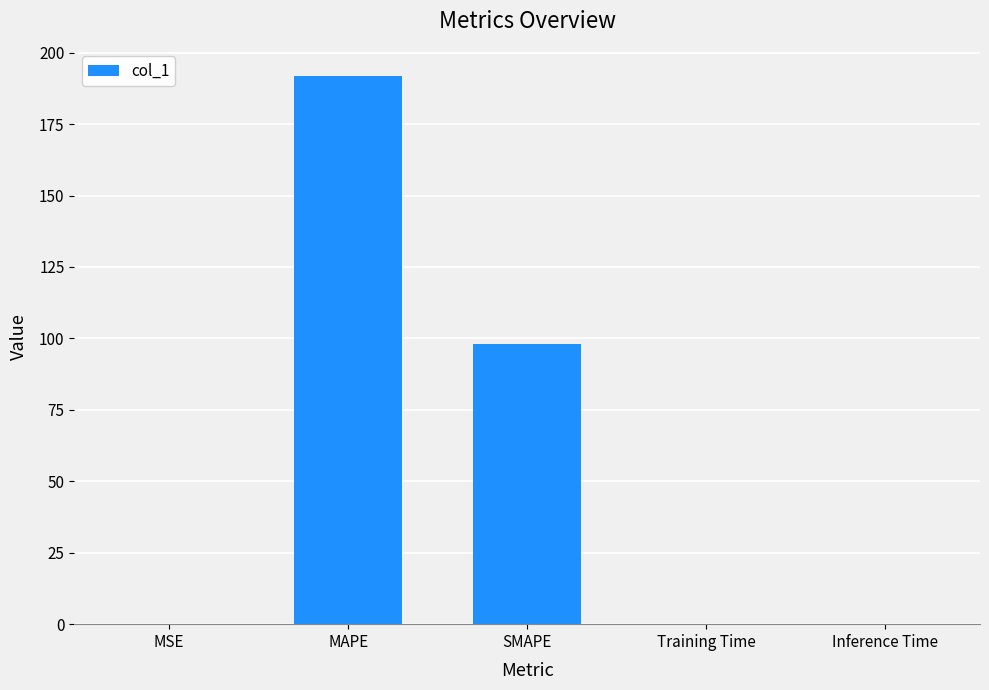

The chart shows a value of 0.0 at Training Time. True or false?

True